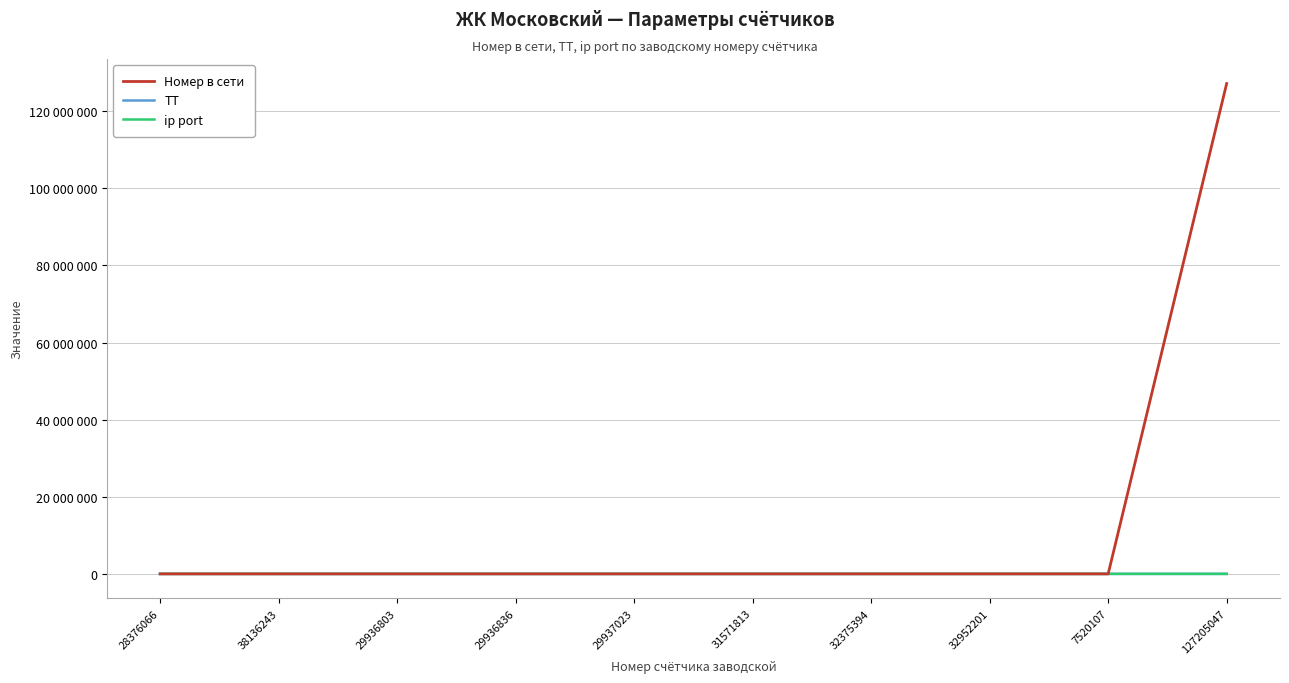

Does the chart have visible grid lines?

Yes